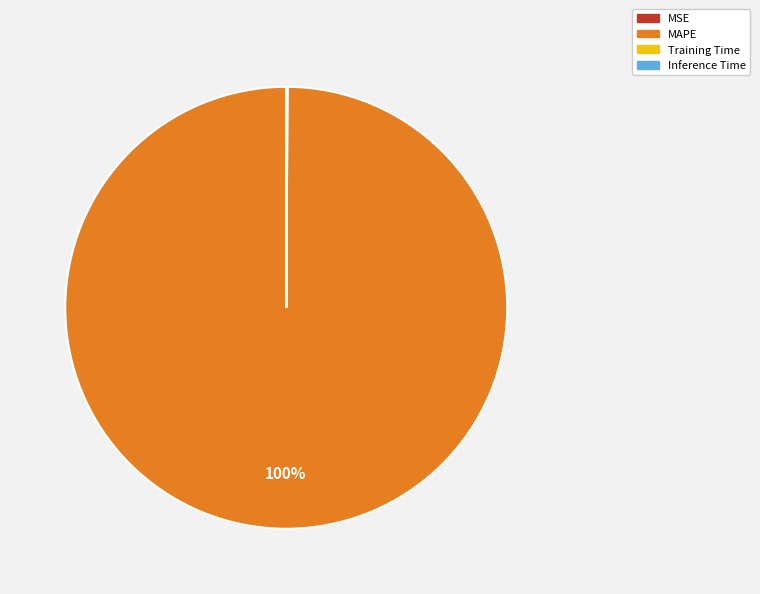

Is there any slice that represents more than half of the pie?

Yes